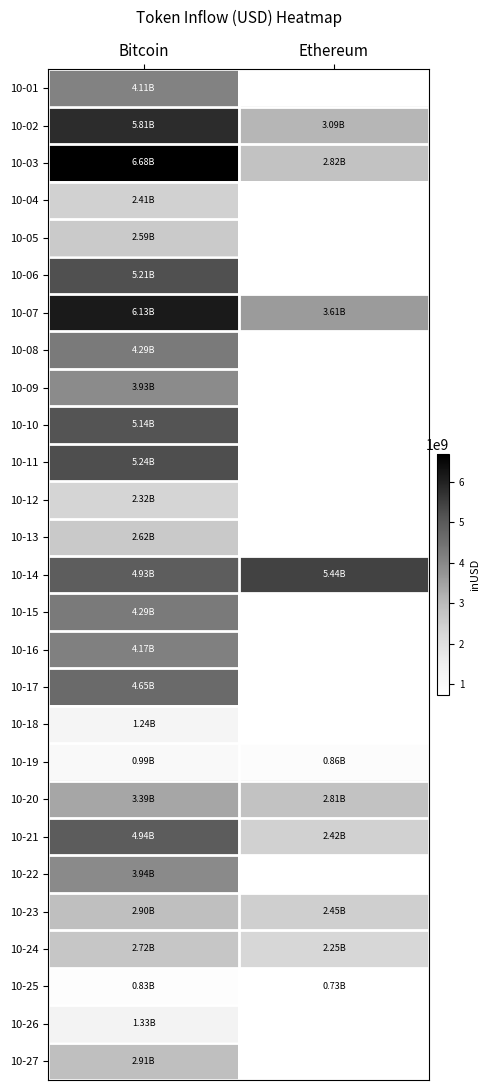

What is the difference between the highest and lowest values at Bitcoin?

5849290464.7